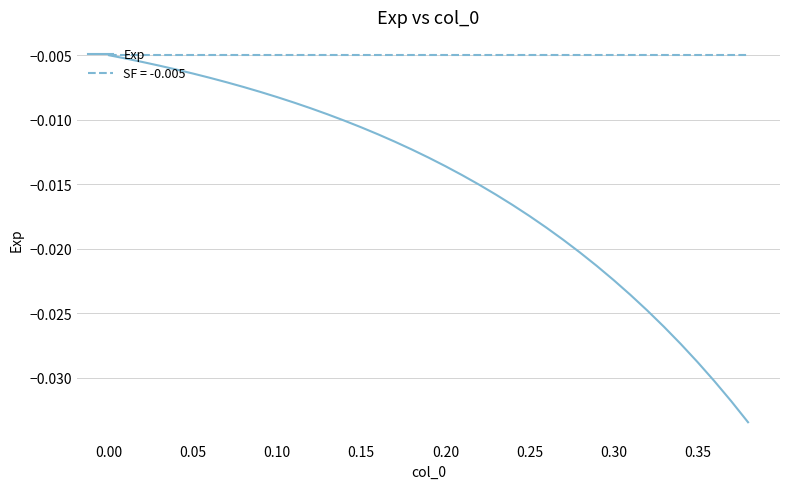

How many lines are shown in the chart?

2